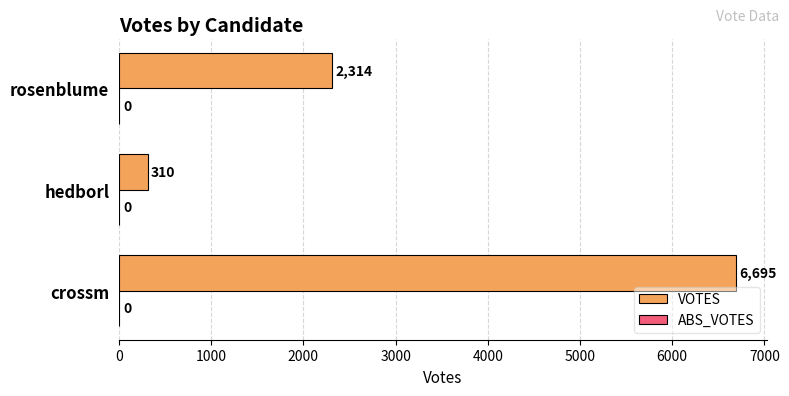

The chart shows a value of 1472 at rosenblume. True or false?

False